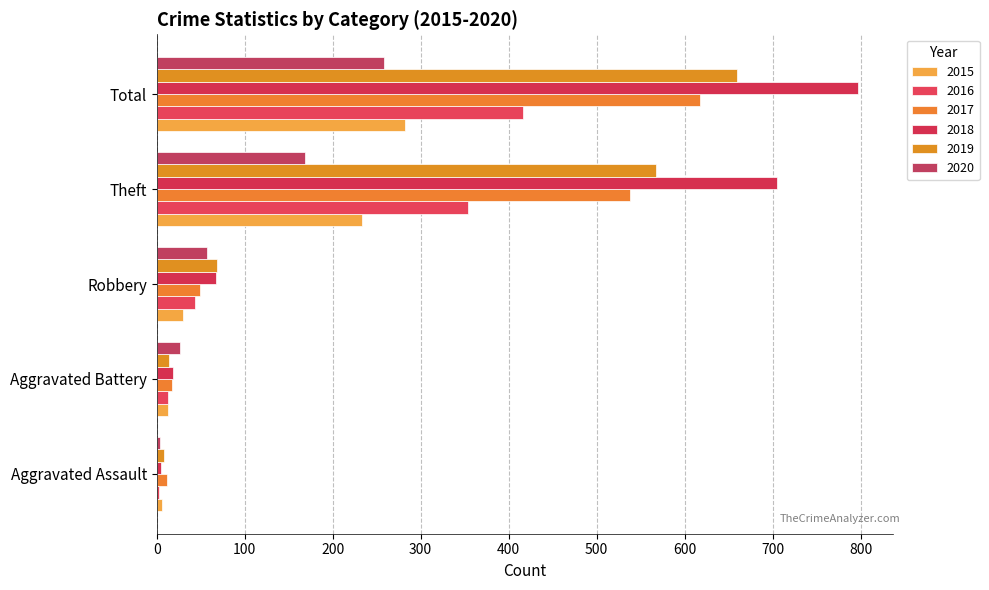

Which series has the largest range (max minus min)?

2018